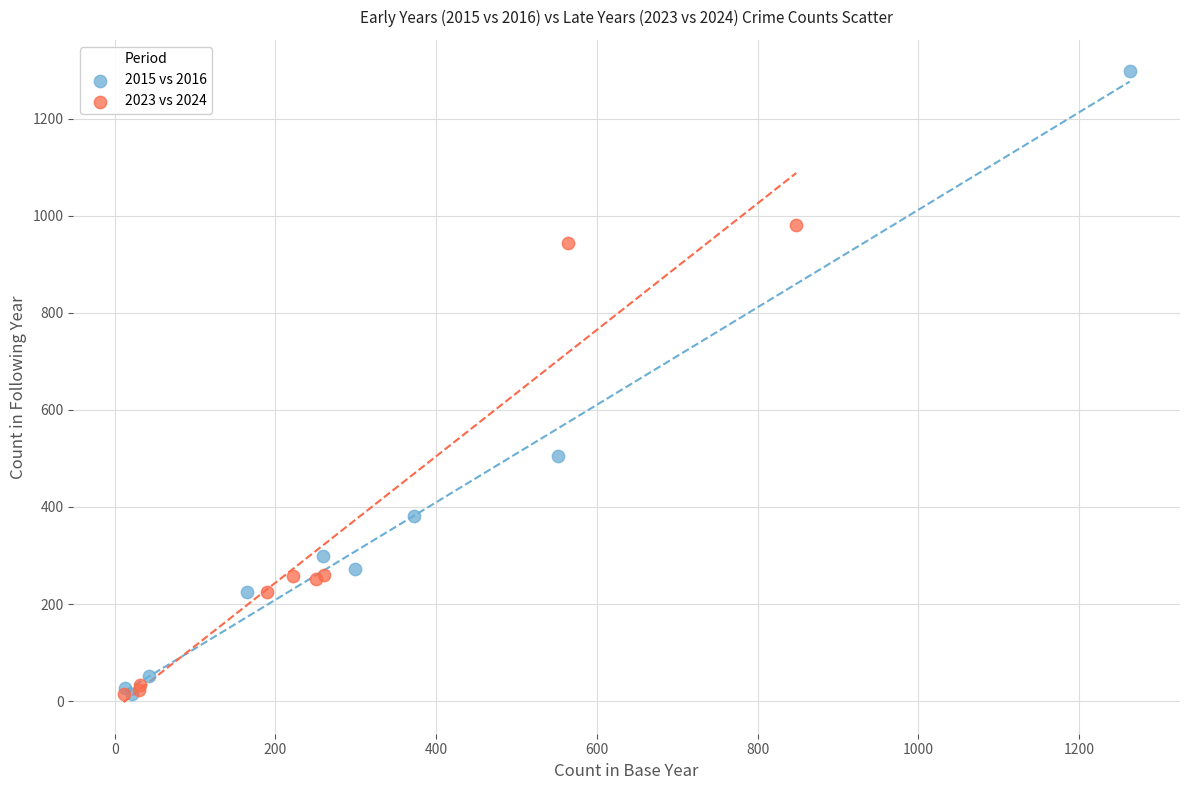

What are all the series names shown in the legend?

2015 vs 2016, 2023 vs 2024